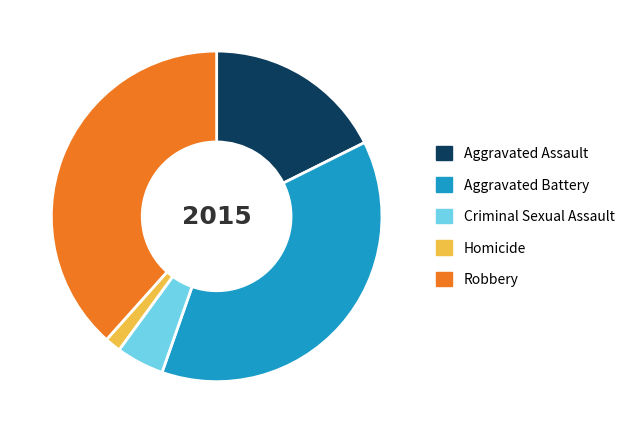

What is the ratio of the value at Criminal Sexual Assault to the value at Homicide?

3.0